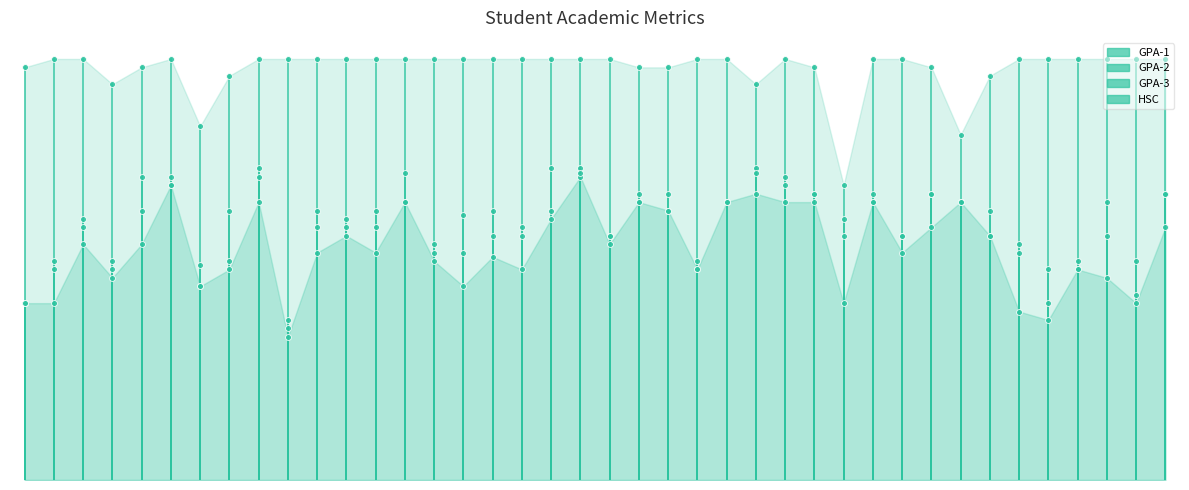

What are all the series names shown in the legend?

GPA-1, GPA-2, GPA-3, HSC